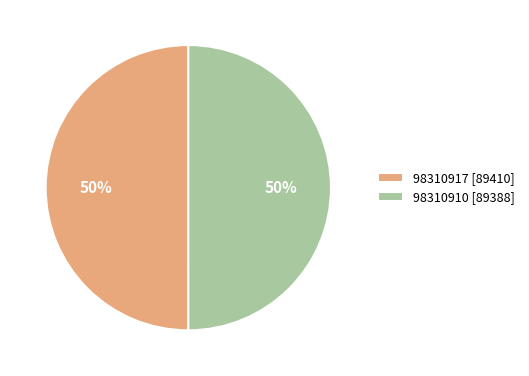

The 98310910 slice represents 50% of the pie. True or false?

True